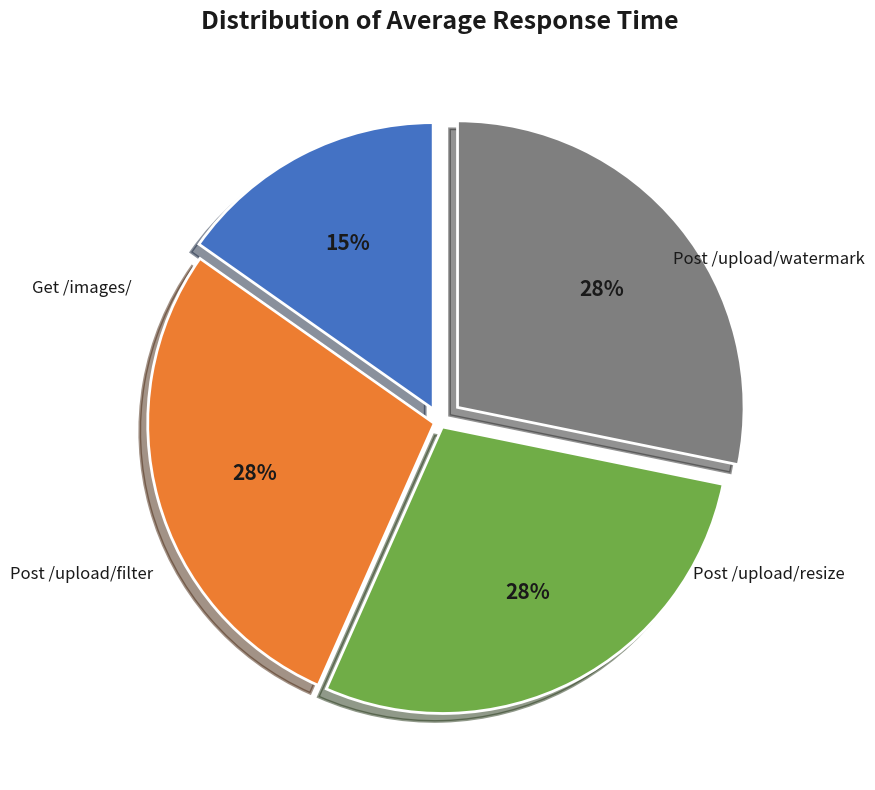

To the nearest percent, what is the difference between the largest and smallest slice percentages?

13%